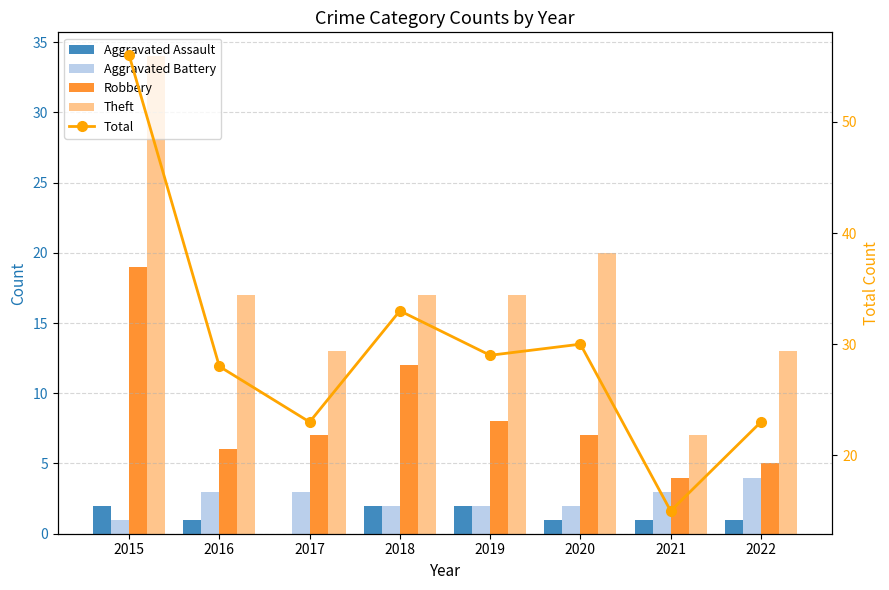

Reading left to right, what are all the values shown in this chart?

Aggravated Assault: 2015=2	2016=1	2017=0	2018=2	2019=2	2020=1	2021=1	2022=1
Aggravated Battery: 2015=1	2016=3	2017=3	2018=2	2019=2	2020=2	2021=3	2022=4
Robbery: 2015=19	2016=6	2017=7	2018=12	2019=8	2020=7	2021=4	2022=5
Theft: 2015=34	2016=17	2017=13	2018=17	2019=17	2020=20	2021=7	2022=13
Total: 2015=56	2016=28	2017=23	2018=33	2019=29	2020=30	2021=15	2022=23